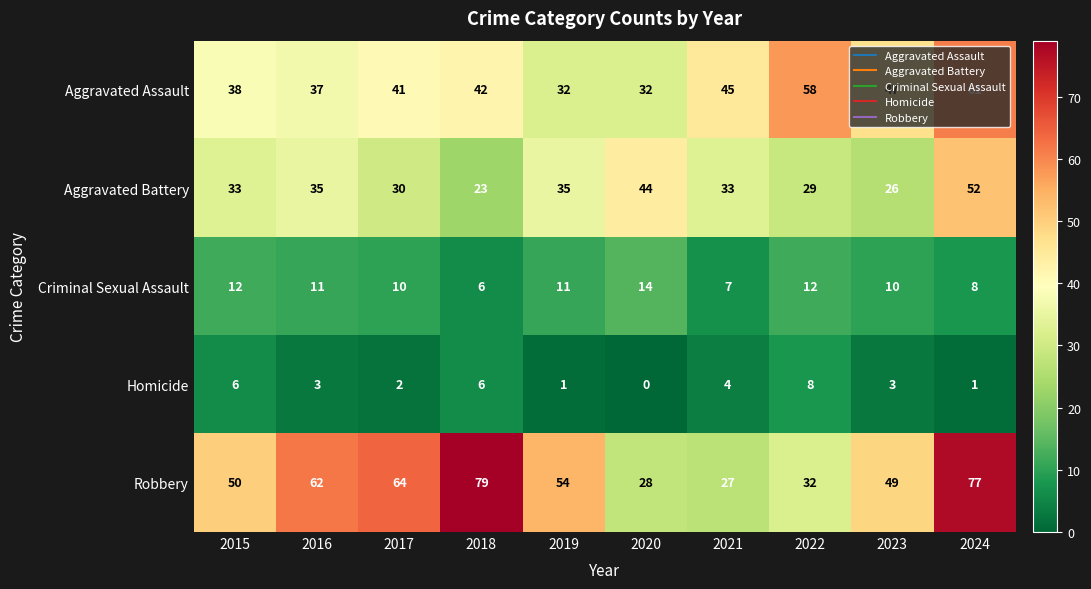

At 2023, list the series in order from smallest to largest.

Homicide, Criminal Sexual Assault, Aggravated Battery, Aggravated Assault, Robbery